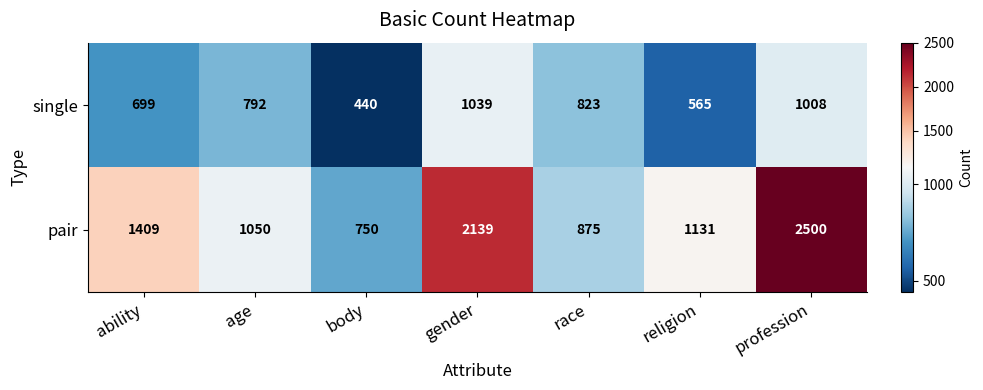

Where is pair nearest to the value 1625?

ability